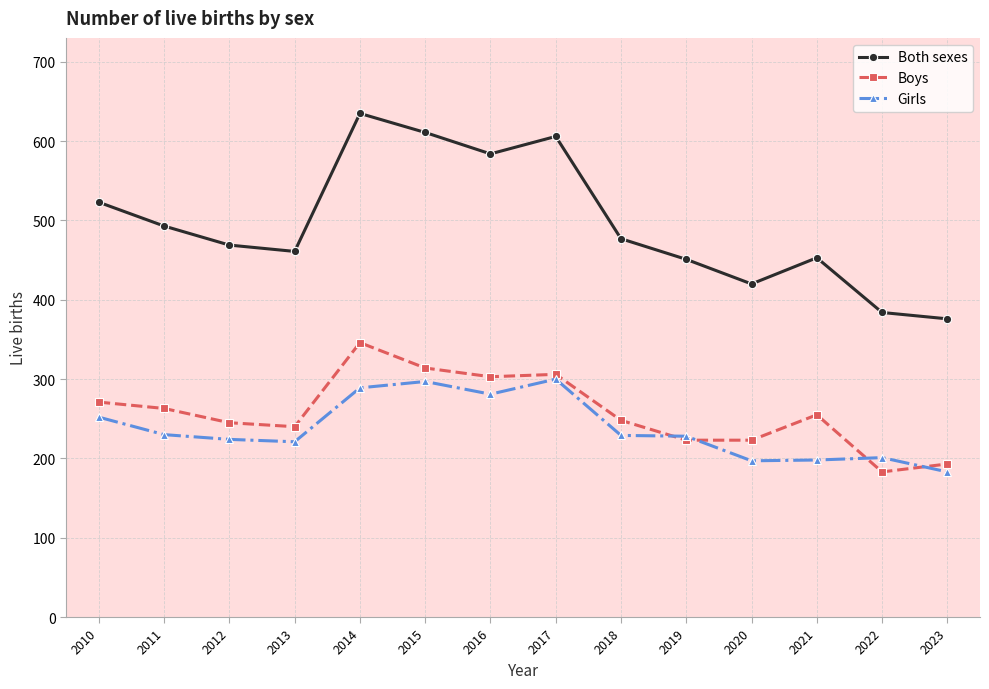

True or false: Girls and Both sexes intersect in this chart.

False